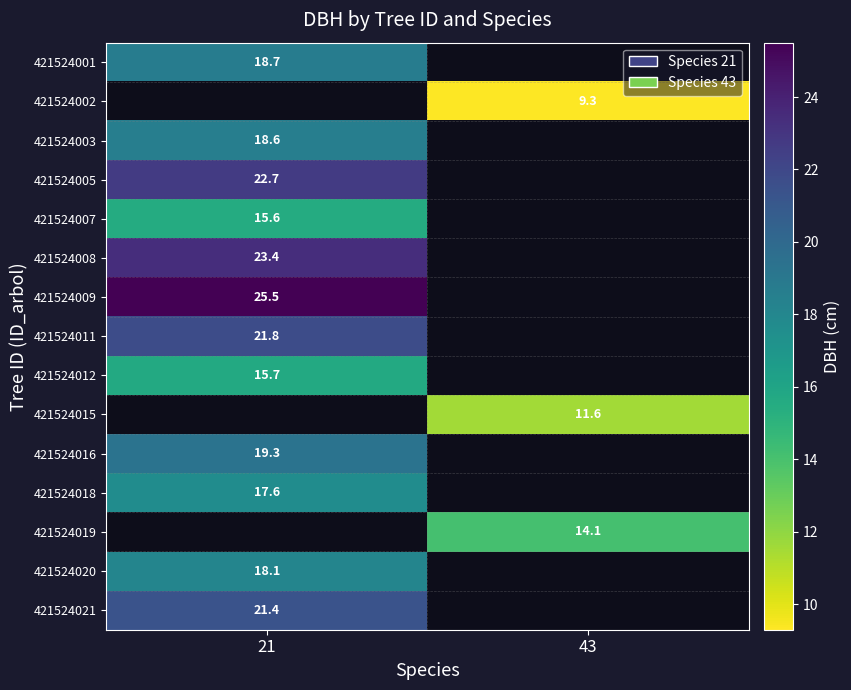

True or false: 421524007 has a value of 5.0 at 21.

False